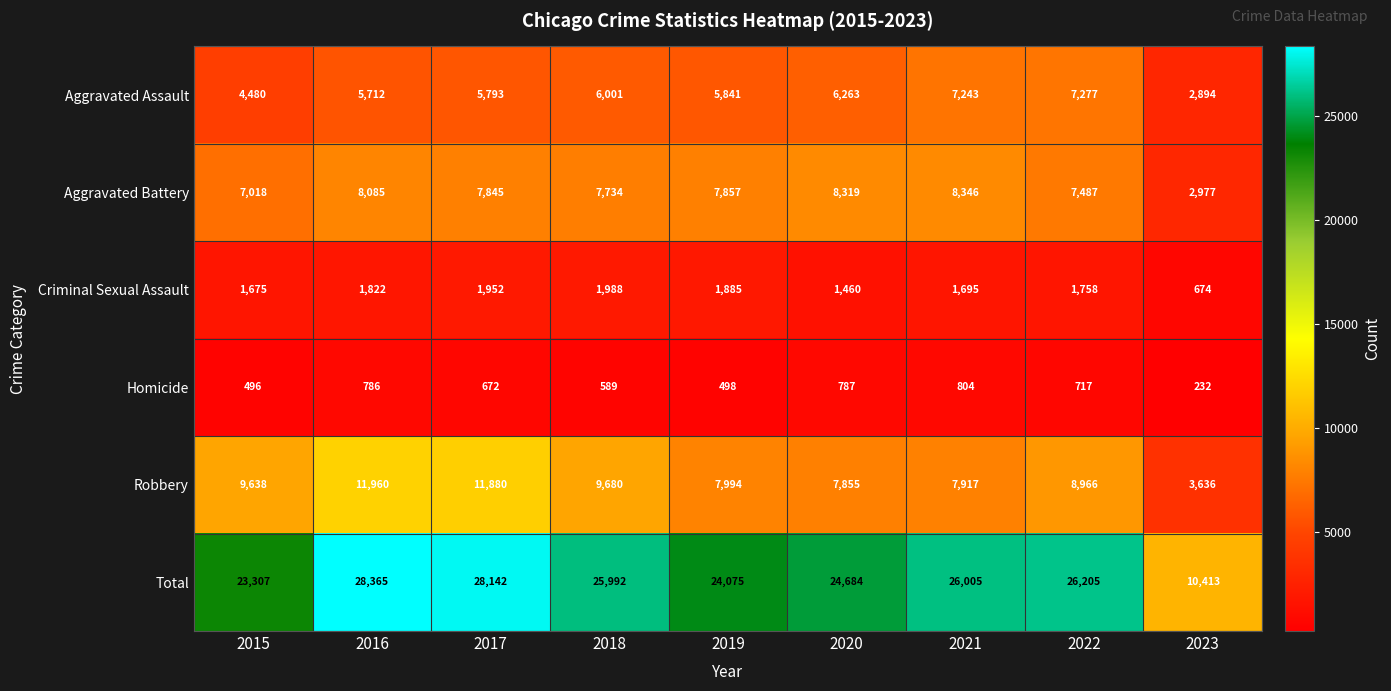

What is the difference between the highest and lowest values at 2016?

27579